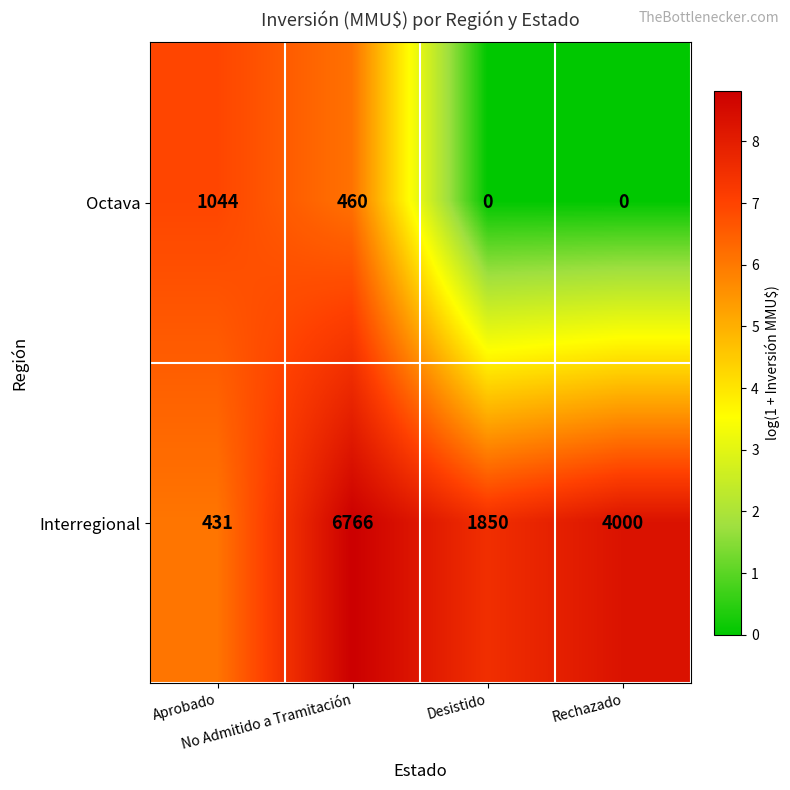

At which category is the sum across all series the highest?

No Admitido a Tramitación